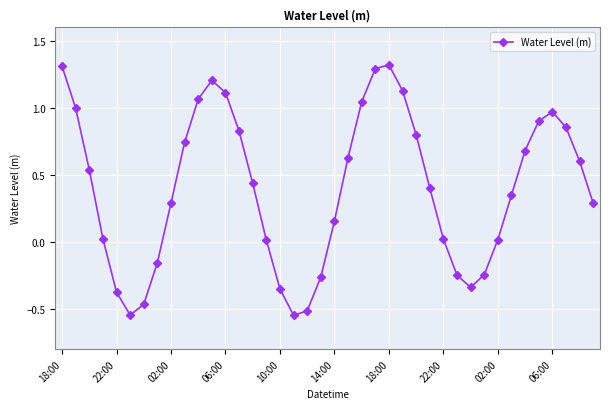

What is the greatest value displayed?

1.3